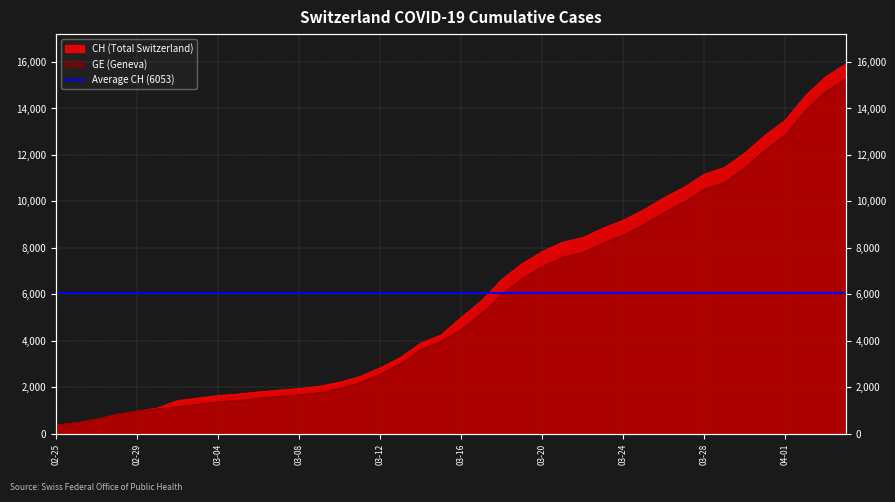

Which series changed the most between 2020-03-09 and 2020-03-19?

CH